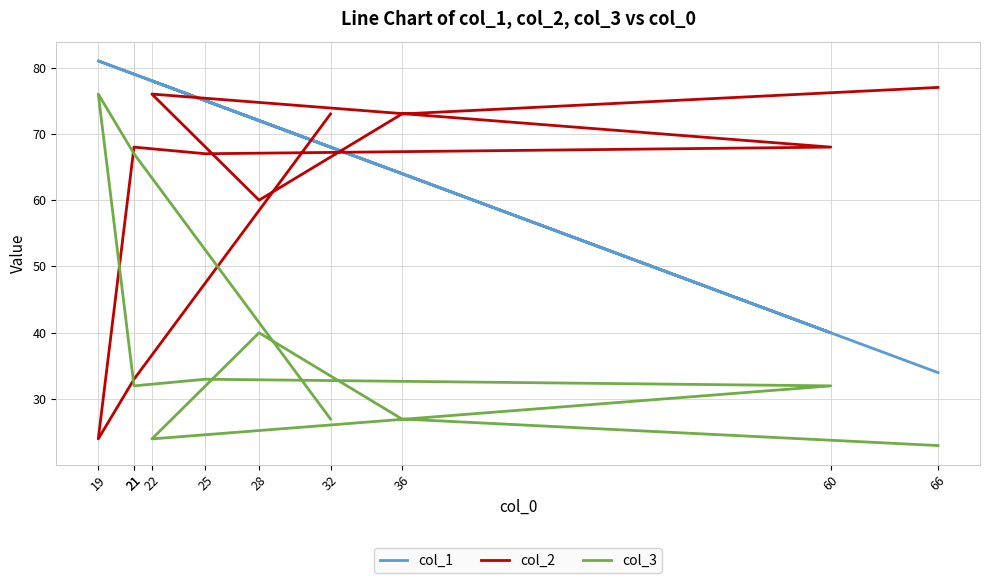

What is the spread (max minus min) of values at 36?

46